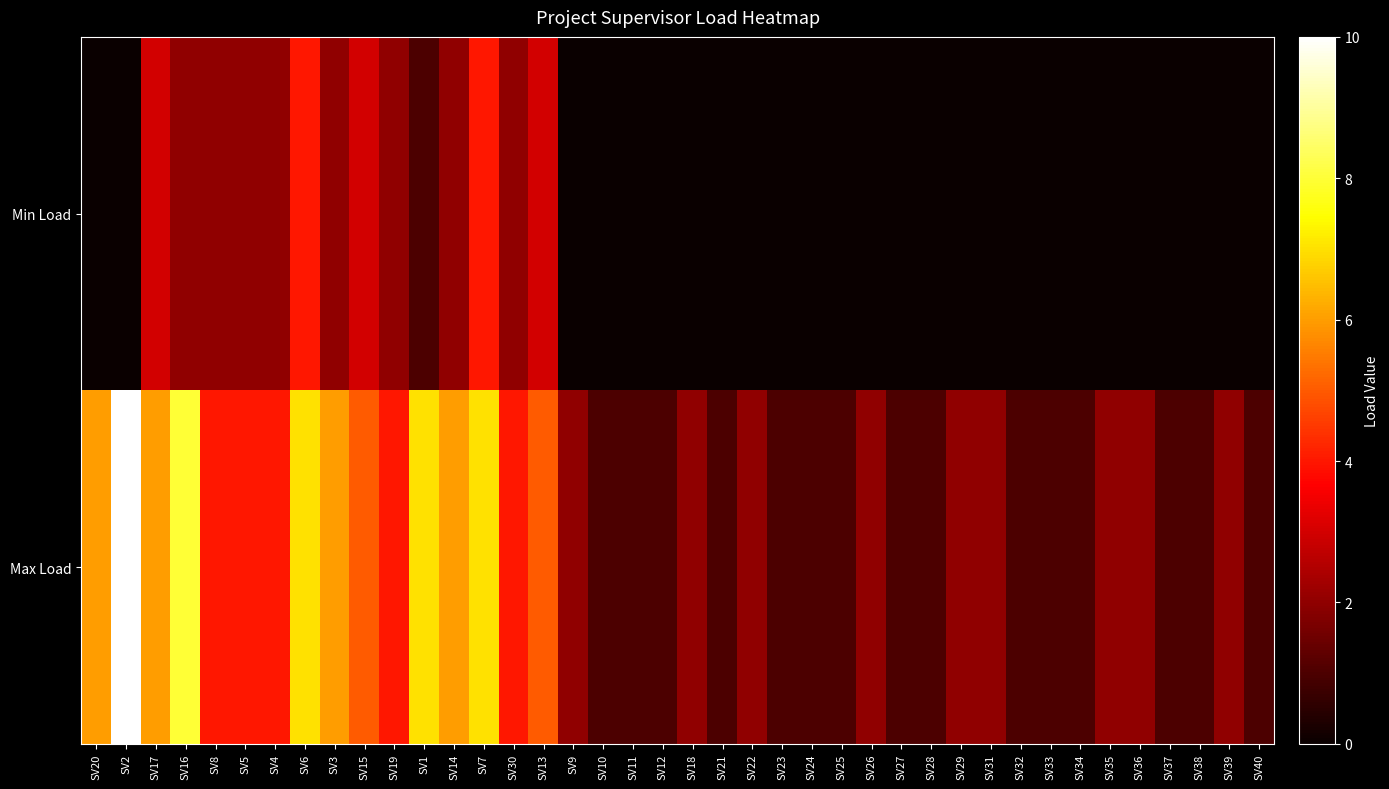

Reading left to right, extract all data points from this chart.

Min Load: SV20=0	SV2=0	SV17=3	SV16=2	SV8=2	SV5=2	SV4=2	SV6=4	SV3=2	SV15=3	SV19=2	SV1=1	SV14=2	SV7=4	SV30=2	SV13=3	SV9=0	SV10=0	SV11=0	SV12=0	SV18=0	SV21=0	SV22=0	SV23=0	SV24=0	SV25=0	SV26=0	SV27=0	SV28=0	SV29=0	SV31=0	SV32=0	SV33=0	SV34=0	SV35=0	SV36=0	SV37=0	SV38=0	SV39=0	SV40=0
Max Load: SV20=6	SV2=10	SV17=6	SV16=8	SV8=4	SV5=4	SV4=4	SV6=7	SV3=6	SV15=5	SV19=4	SV1=7	SV14=6	SV7=7	SV30=4	SV13=5	SV9=2	SV10=1	SV11=1	SV12=1	SV18=2	SV21=1	SV22=2	SV23=1	SV24=1	SV25=1	SV26=2	SV27=1	SV28=1	SV29=2	SV31=2	SV32=1	SV33=1	SV34=1	SV35=2	SV36=2	SV37=1	SV38=1	SV39=2	SV40=1